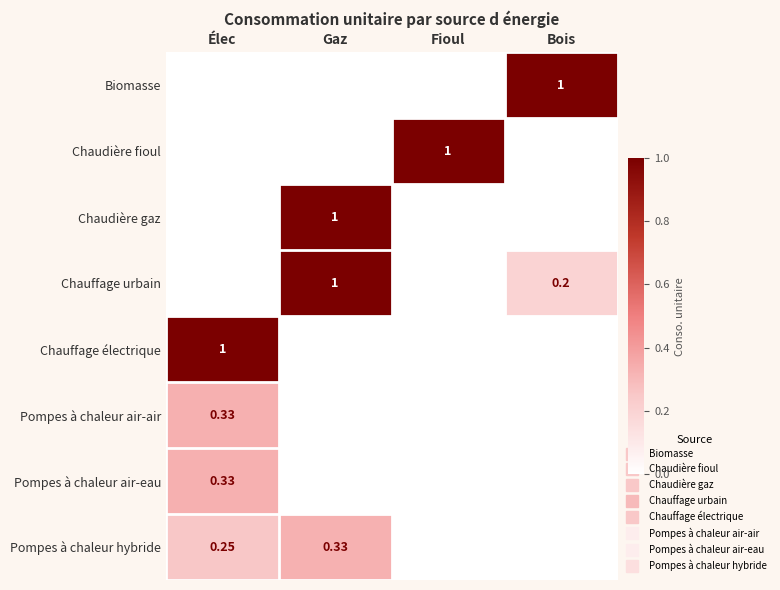

List the series in order of their peak value, highest first.

Biomasse, Chaudière fioul, Chaudière gaz, Chauffage urbain, Chauffage électrique, Pompes à chaleur air-air, Pompes à chaleur air-eau, Pompes à chaleur hybride